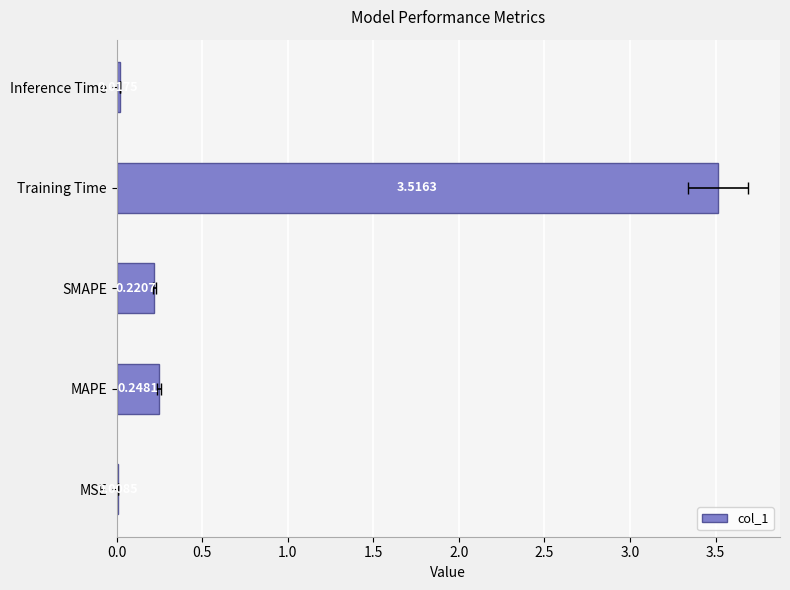

Does the chart contain any negative values?

No